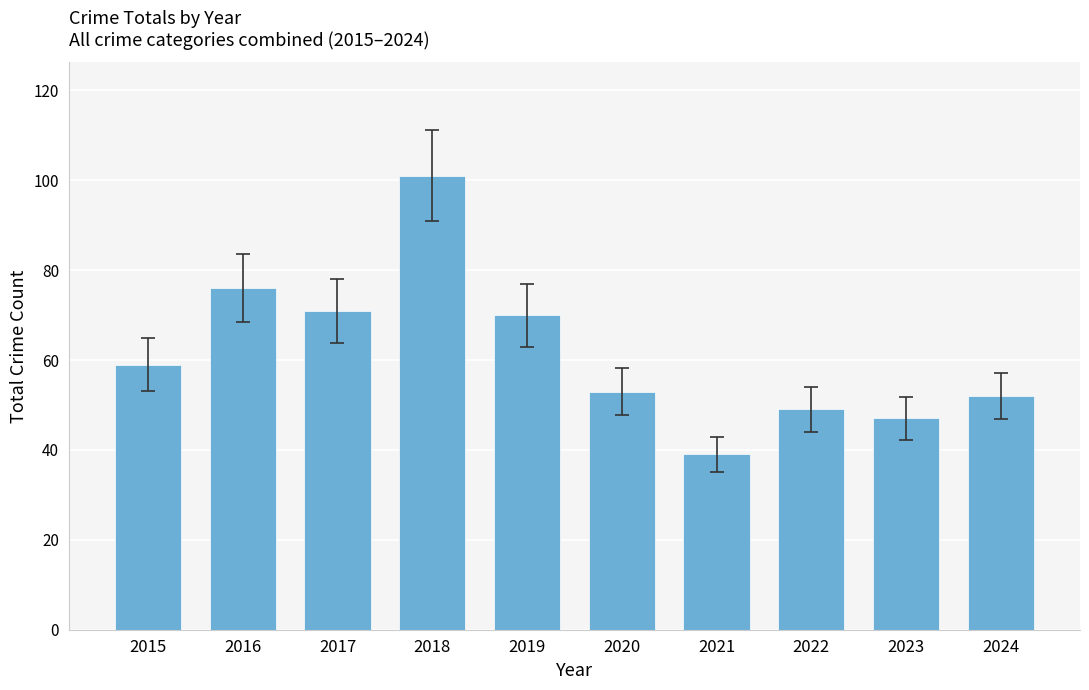

The chart shows a value of 80 at 2022. True or false?

False